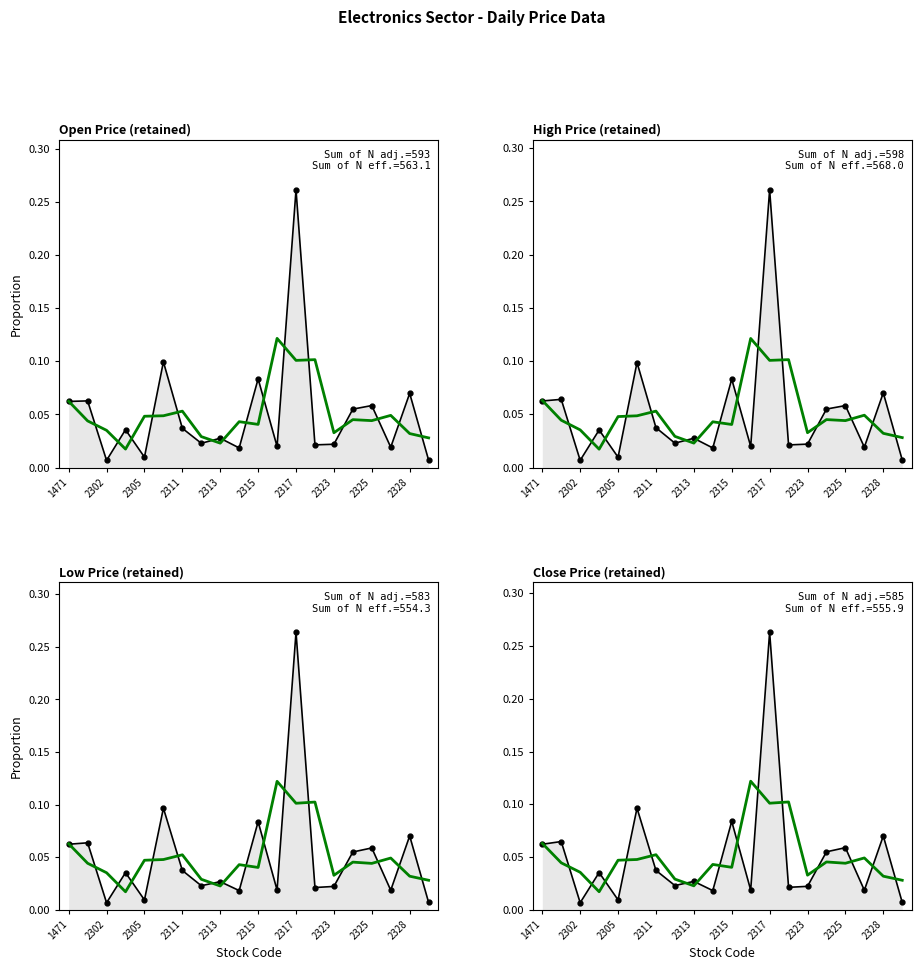

What is the sum of the smoothed values at 17 and 11?

0.2